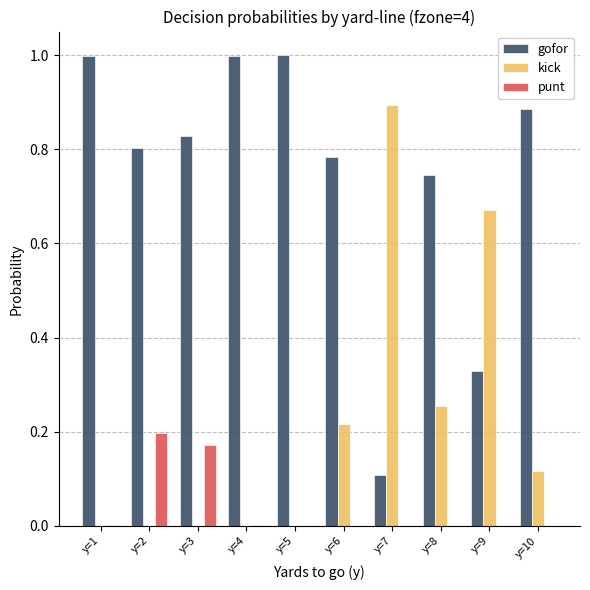

How many categories are shown in the chart?

10